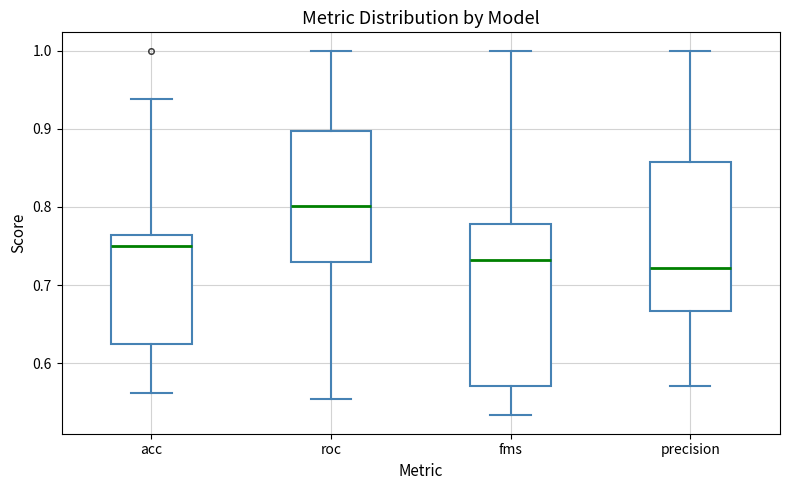

Reading left to right, read every box against the y-axis: the position of its median line, the range the box covers, and the ends of its whiskers. The values are not printed on the chart, so give them approximately, as read against the axis.

acc: median 0.75, box 0.63 to 0.76, whiskers 0.56 to 0.94
roc: median 0.80, box 0.73 to 0.90, whiskers 0.55 to 1.00
fms: median 0.73, box 0.57 to 0.78, whiskers 0.53 to 1.00
precision: median 0.72, box 0.67 to 0.86, whiskers 0.57 to 1.00